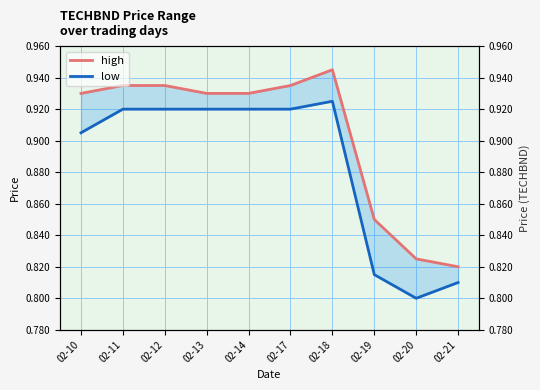

Reading right to left, transcribe all the data shown in this chart.

high: 02-21=0.8	02-20=0.8	02-19=0.8	02-18=0.9	02-17=0.9	02-14=0.9	02-13=0.9	02-12=0.9	02-11=0.9	02-10=0.9
low: 02-21=0.8	02-20=0.8	02-19=0.8	02-18=0.9	02-17=0.9	02-14=0.9	02-13=0.9	02-12=0.9	02-11=0.9	02-10=0.9